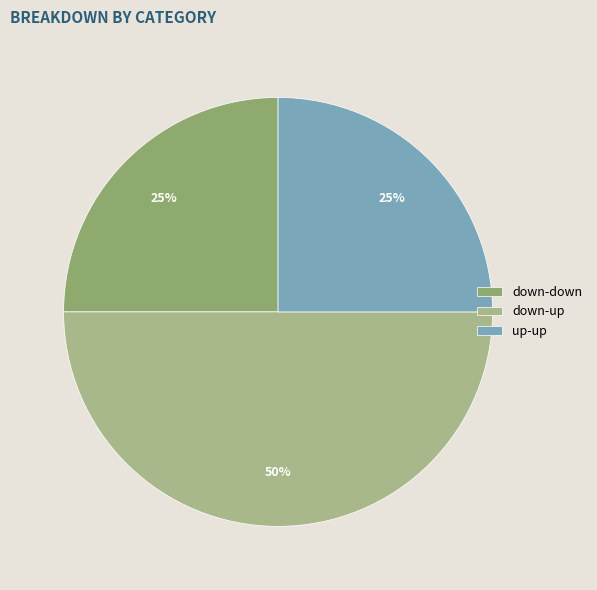

Is down-down the majority of the pie?

No